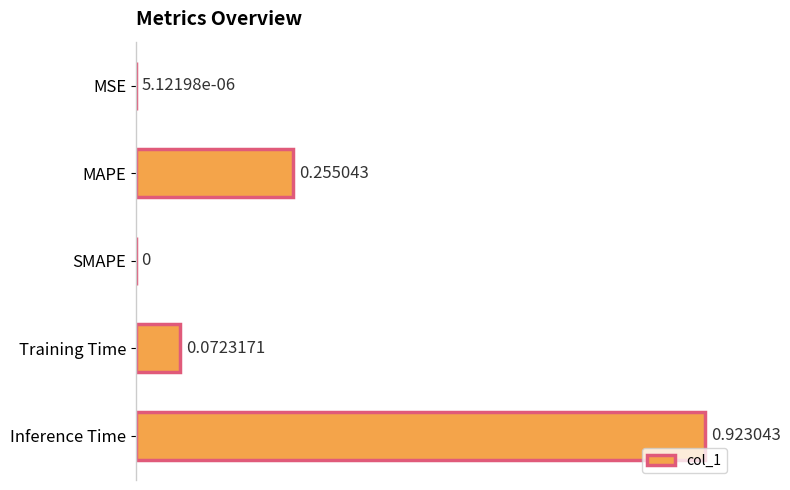

Between MAPE and SMAPE, which is larger?

MAPE